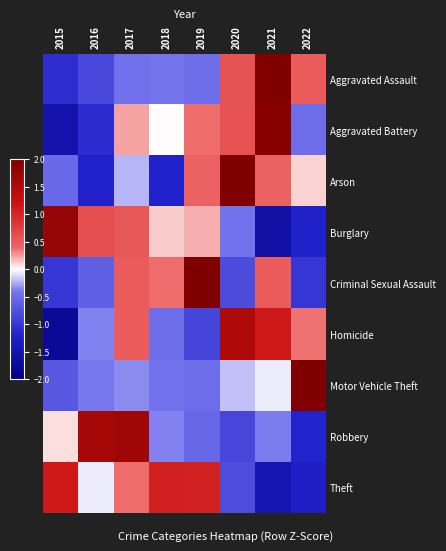

Reading left to right, extract all data points from this chart.

Aggravated Assault: 2015=-1.1	2016=-0.8	2017=-0.5	2018=-0.4	2019=-0.5	2020=0.6	2021=2.2	2022=0.5
Aggravated Battery: 2015=-1.5	2016=-1.1	2017=0.2	2018=0.0	2019=0.4	2020=0.6	2021=1.9	2022=-0.5
Arson: 2015=-0.5	2016=-1.2	2017=-0.2	2018=-1.2	2019=0.5	2020=2.1	2021=0.5	2022=0.1
Burglary: 2015=1.8	2016=0.6	2017=0.5	2018=0.1	2019=0.2	2020=-0.4	2021=-1.6	2022=-1.2
Criminal Sexual Assault: 2015=-1.0	2016=-0.6	2017=0.5	2018=0.4	2019=2.1	2020=-0.8	2021=0.5	2022=-1.0
Homicide: 2015=-1.7	2016=-0.4	2017=0.5	2018=-0.5	2019=-0.9	2020=1.5	2021=1.1	2022=0.4
Motor Vehicle Theft: 2015=-0.7	2016=-0.4	2017=-0.3	2018=-0.4	2019=-0.5	2020=-0.2	2021=-0.1	2022=2.6
Robbery: 2015=0.1	2016=1.6	2017=1.7	2018=-0.4	2019=-0.6	2020=-0.9	2021=-0.4	2022=-1.2
Theft: 2015=1.1	2016=-0.1	2017=0.4	2018=1.0	2019=1.0	2020=-0.8	2021=-1.5	2022=-1.3